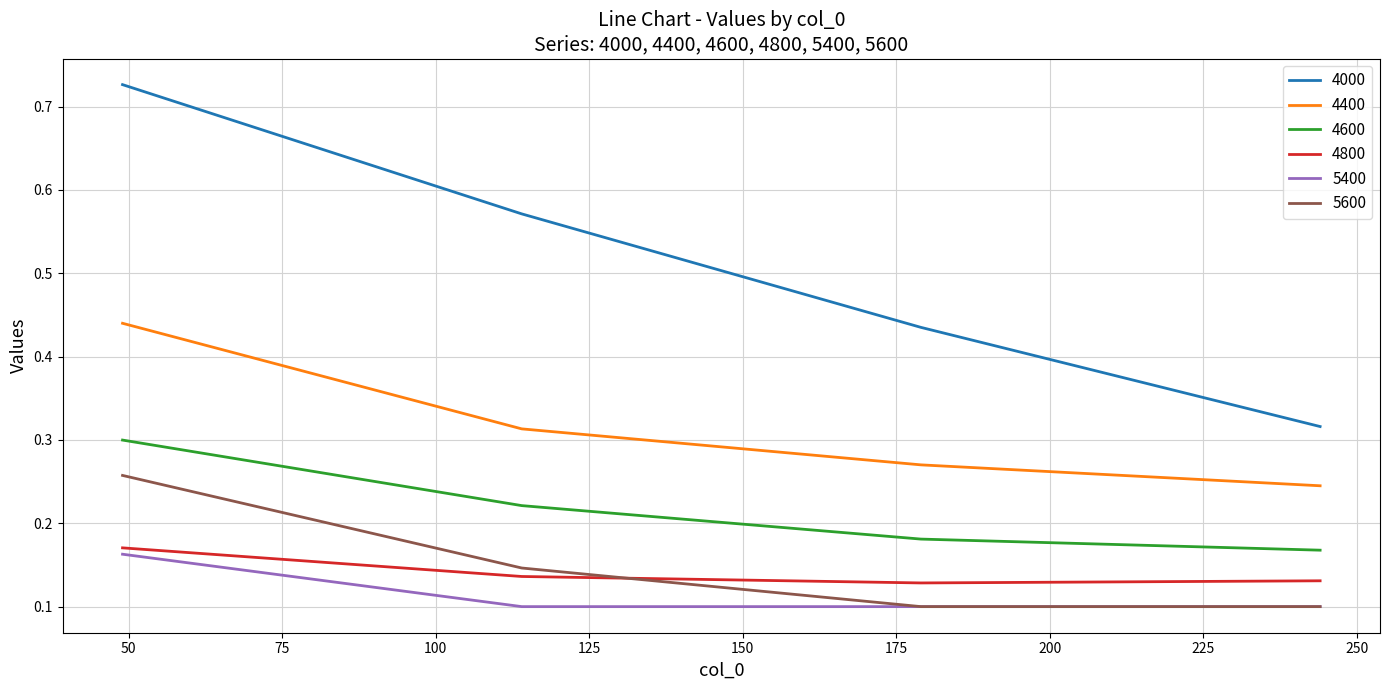

True or false: 4000 and 5600 intersect in this chart.

False